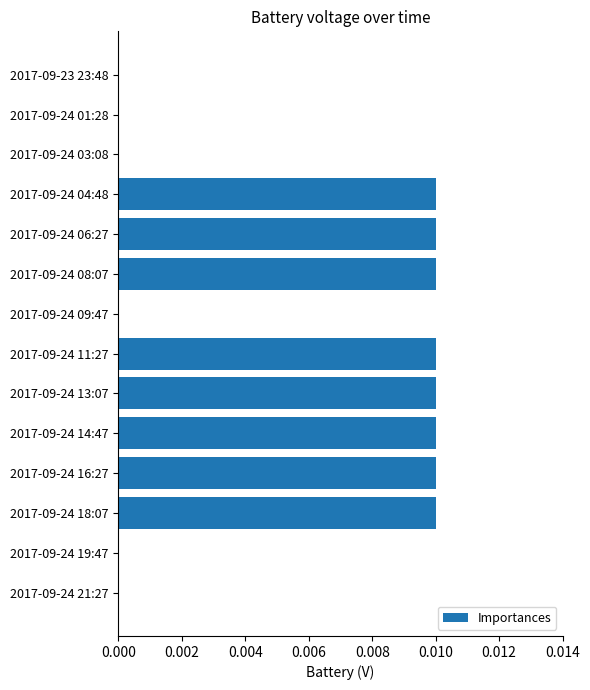

Which has a higher value, 2017-09-24 14:47 or 2017-09-24 03:08?

2017-09-24 14:47